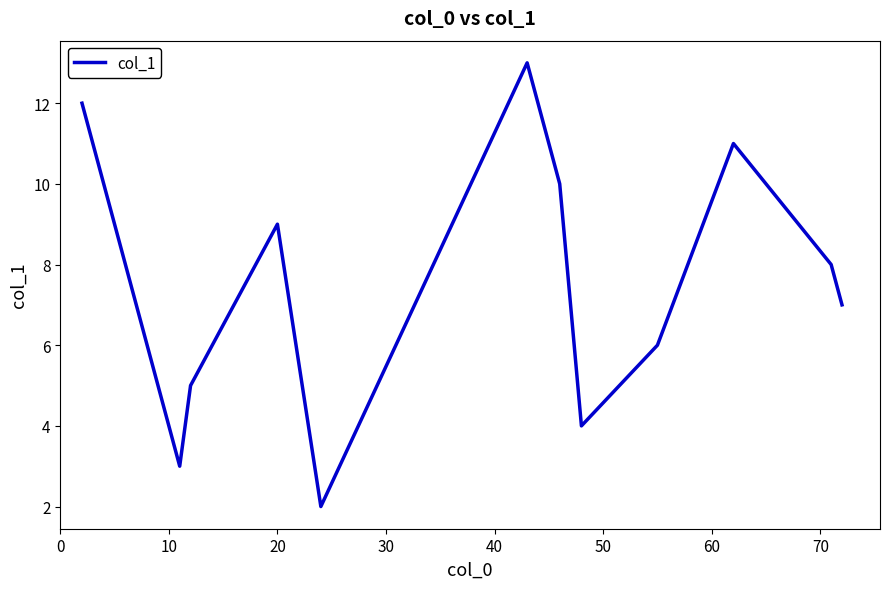

What is the maximum value shown in the chart?

13